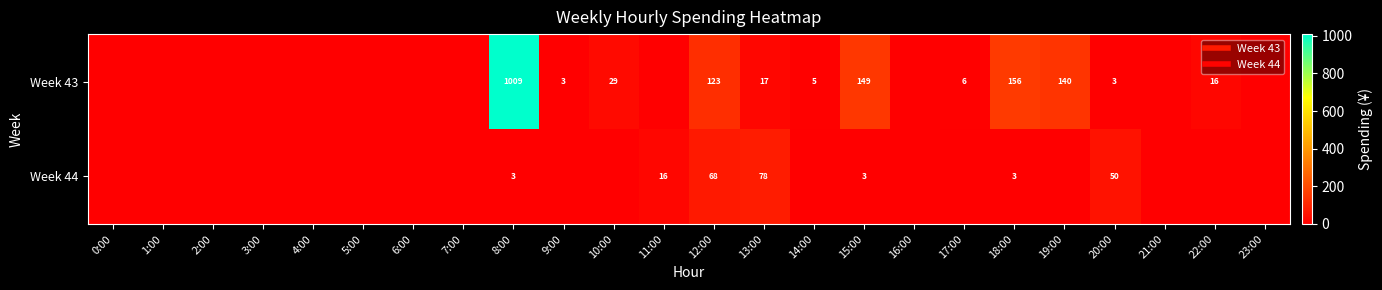

At which category is the sum across all series the highest?

8:00